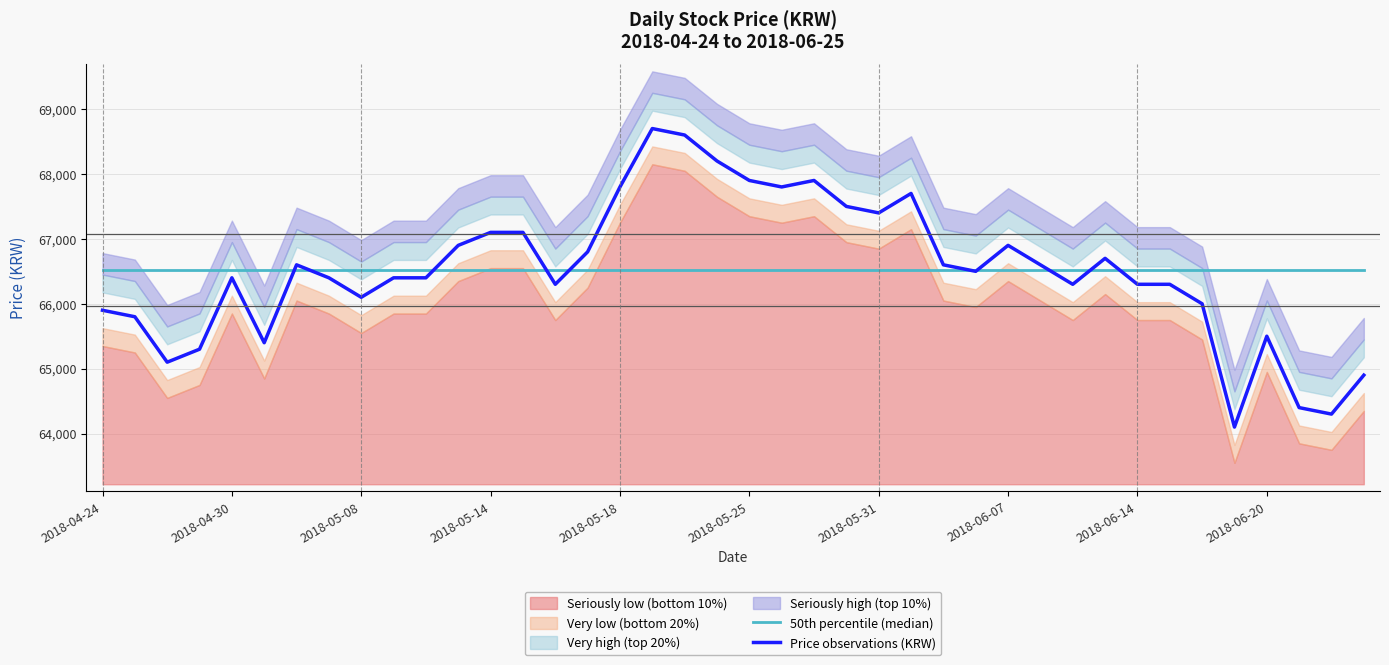

What value does the Price observations (KRW) series have at 2018-05-25?

67900.0